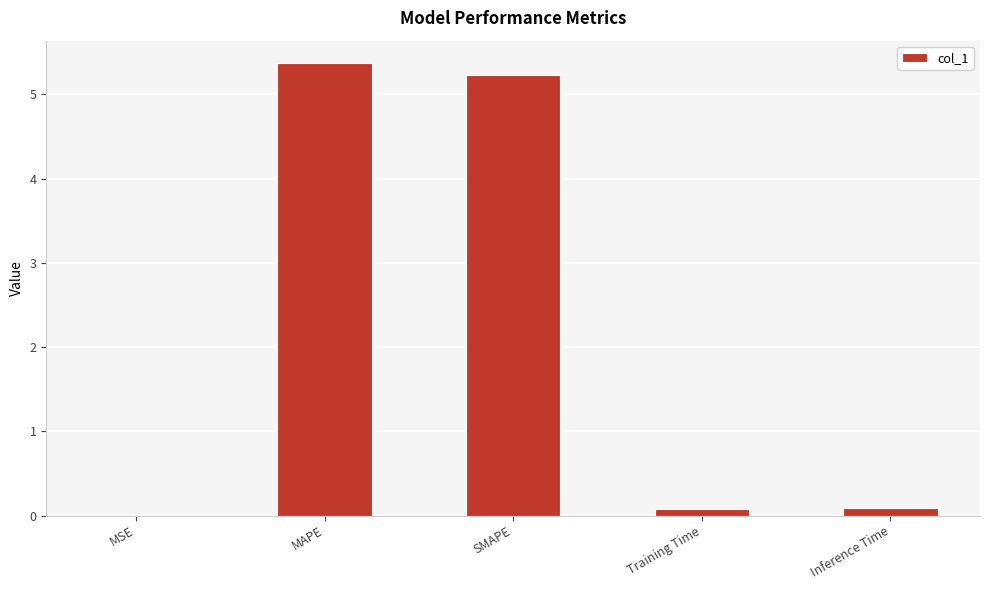

What is the maximum value shown in the chart?

5.4